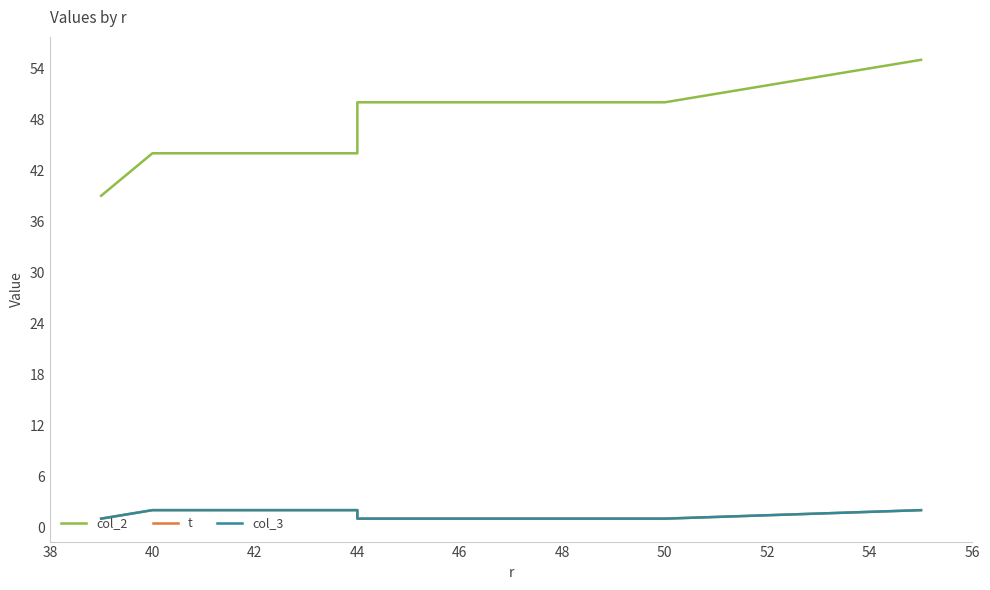

Which series has the largest range (max minus min)?

col_2